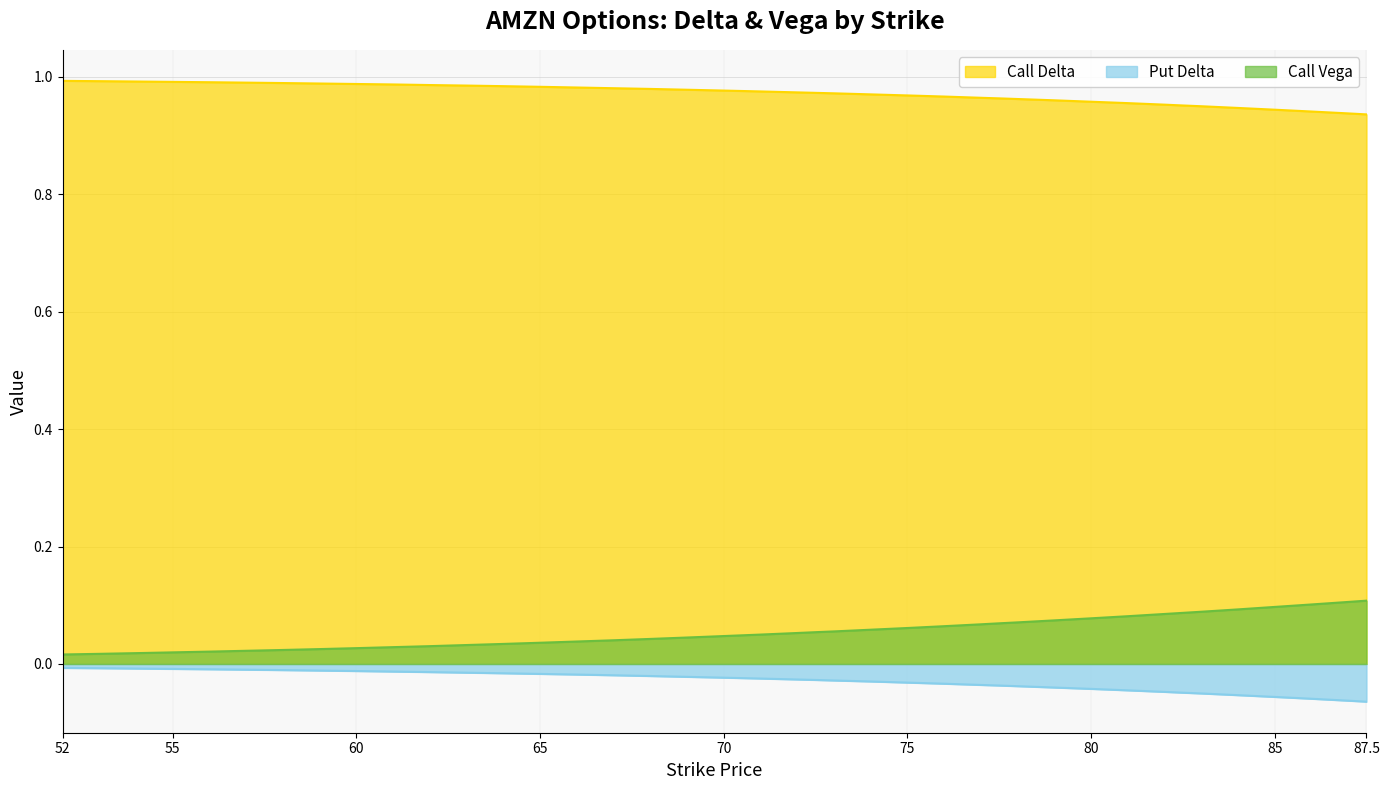

At 72, list the series in order from largest to smallest.

Call Delta, Call Vega, Put Delta